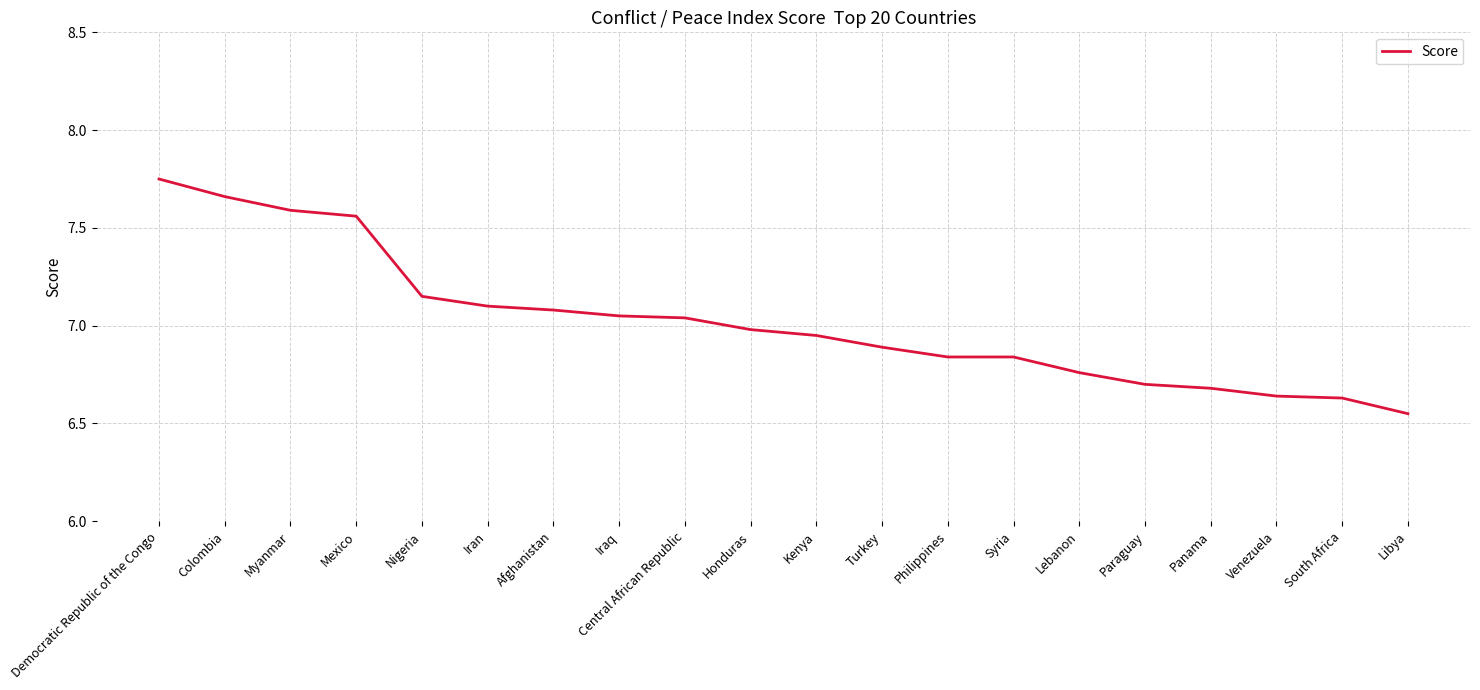

What position from the right is Panama?

4